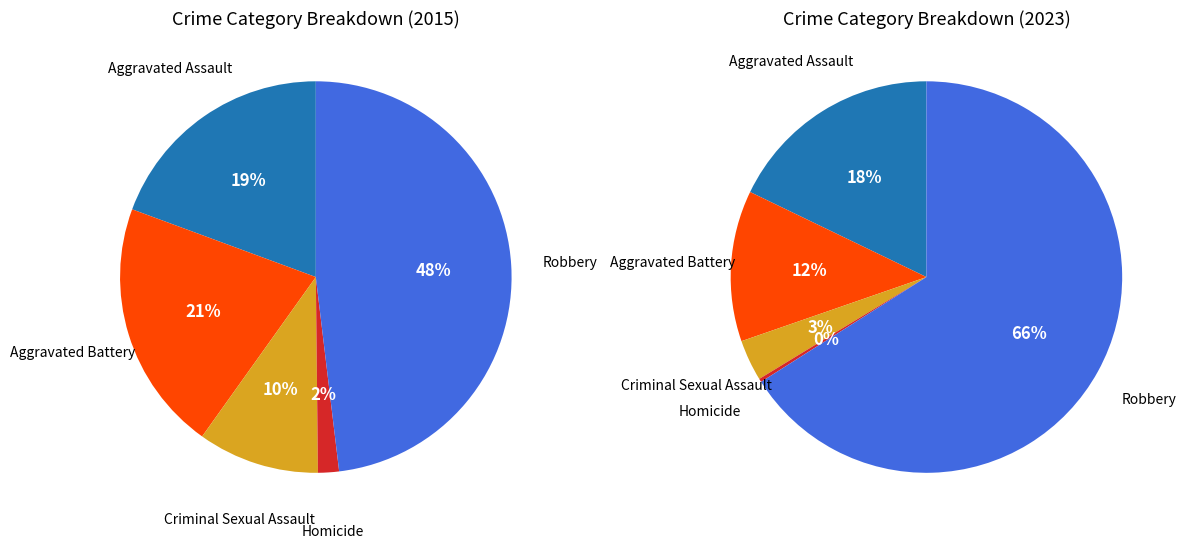

What percentage is the Robbery slice, to the nearest percent?

48%